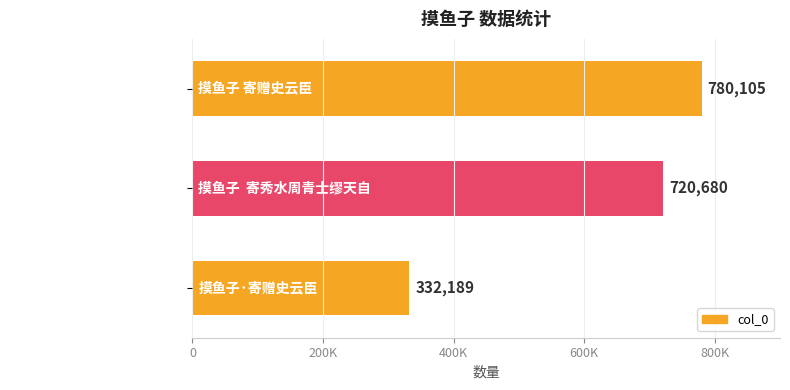

Where is the data nearest to the value 556147?

摸鱼子  寄秀水周青士缪天自